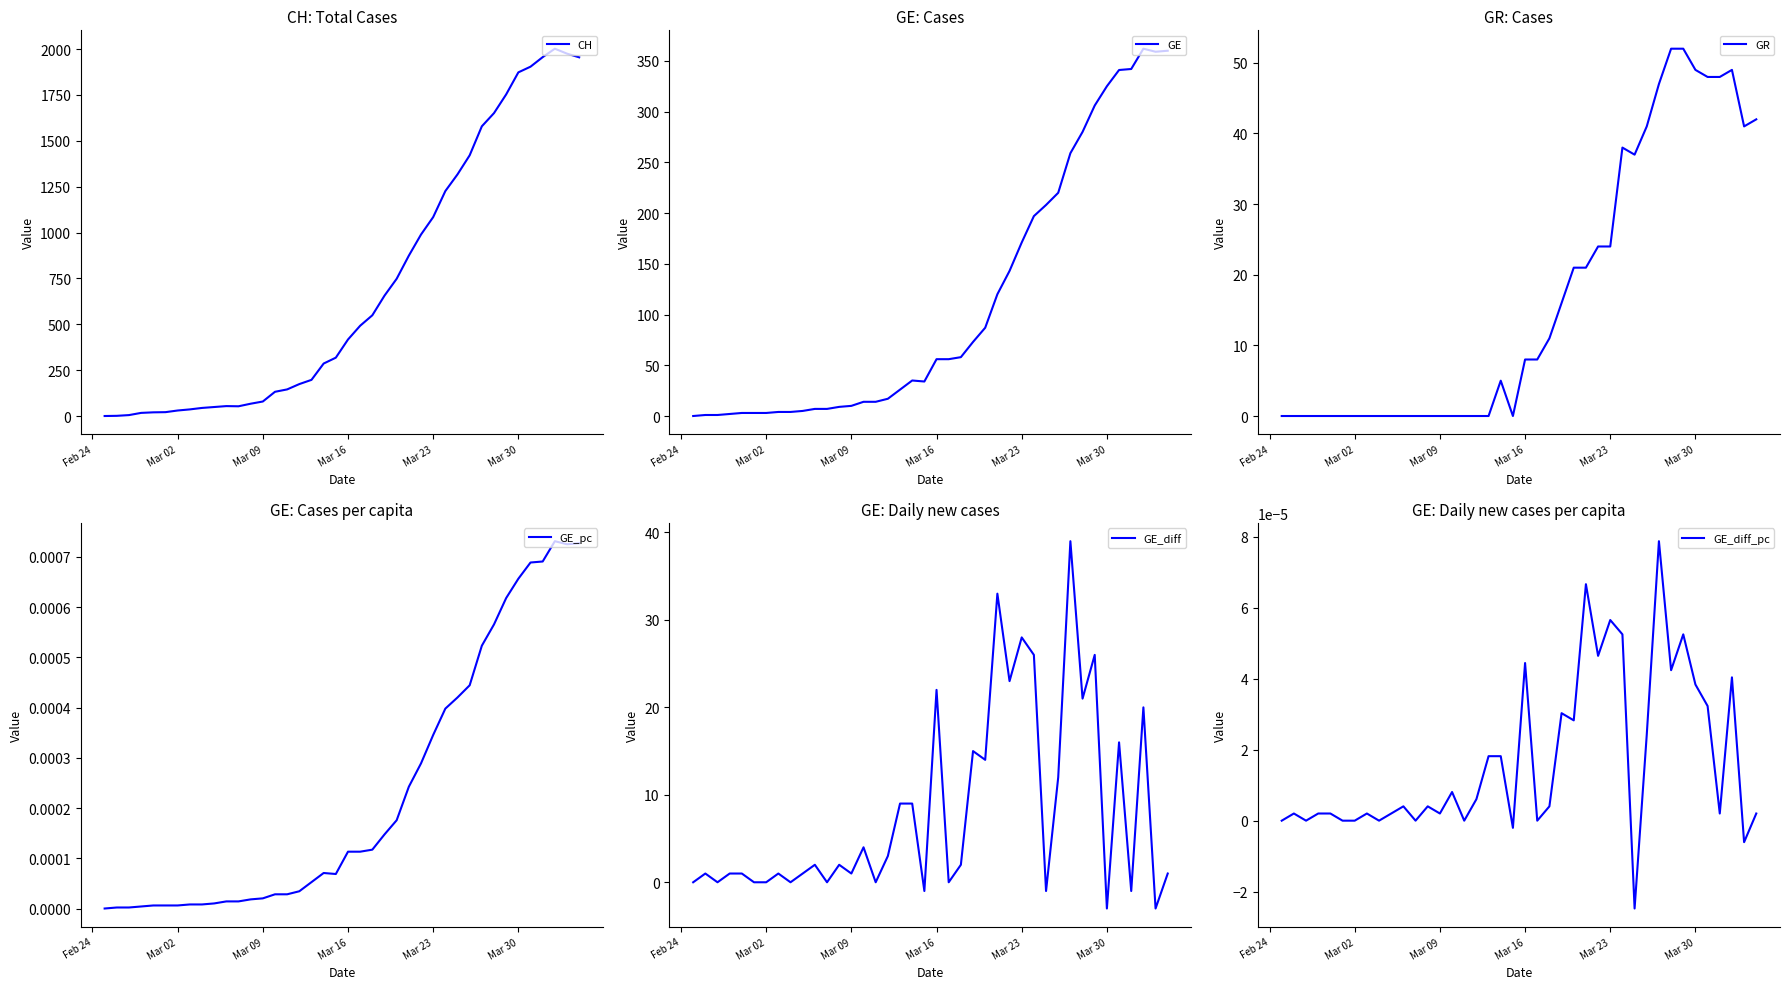

What is the maximum value for GE_diff?

39